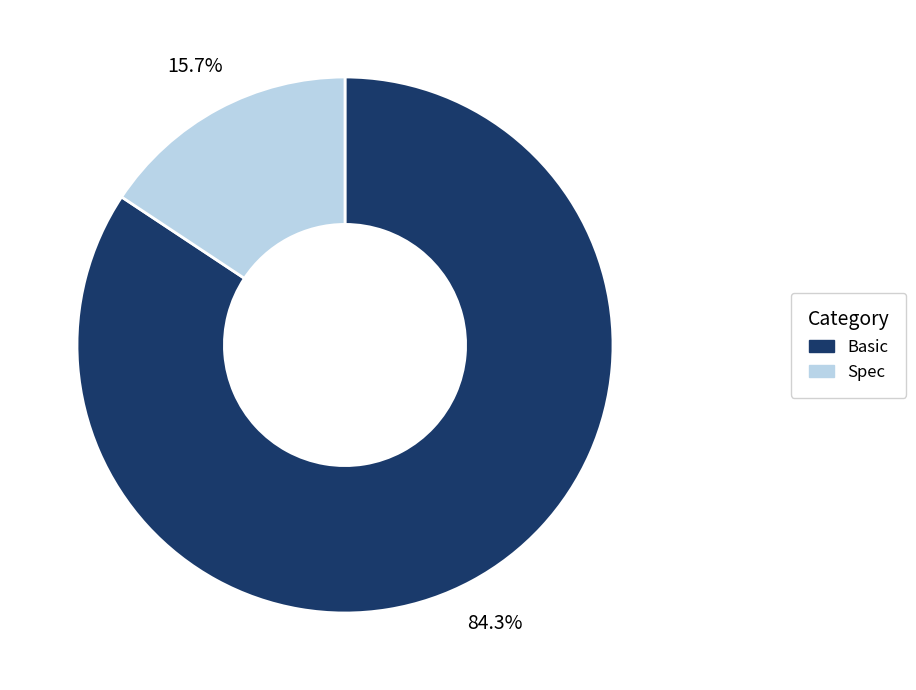

Rank the categories by value from lowest to highest.

Spec, Basic